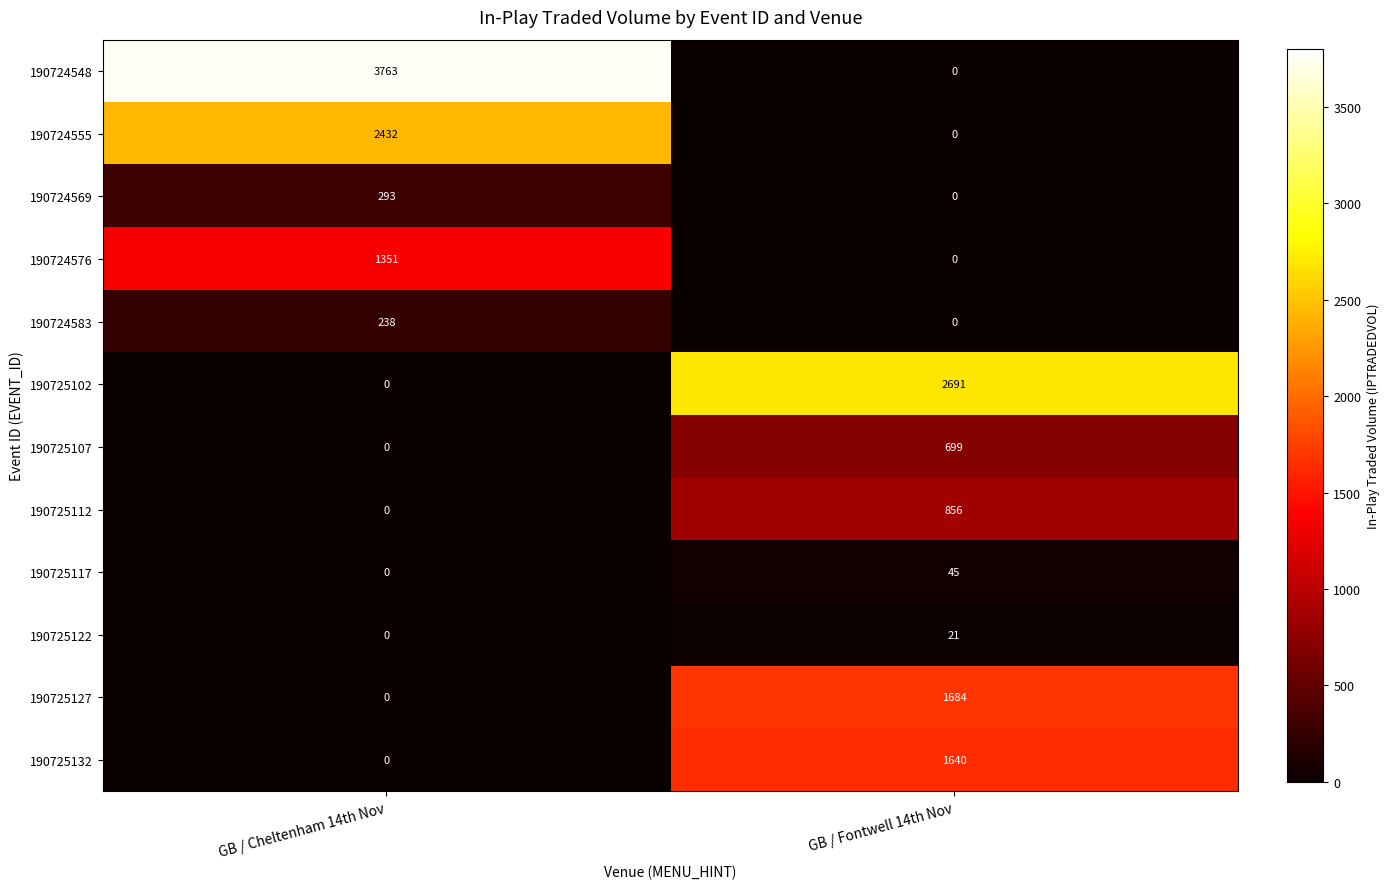

Which series has the widest spread of values?

190724548